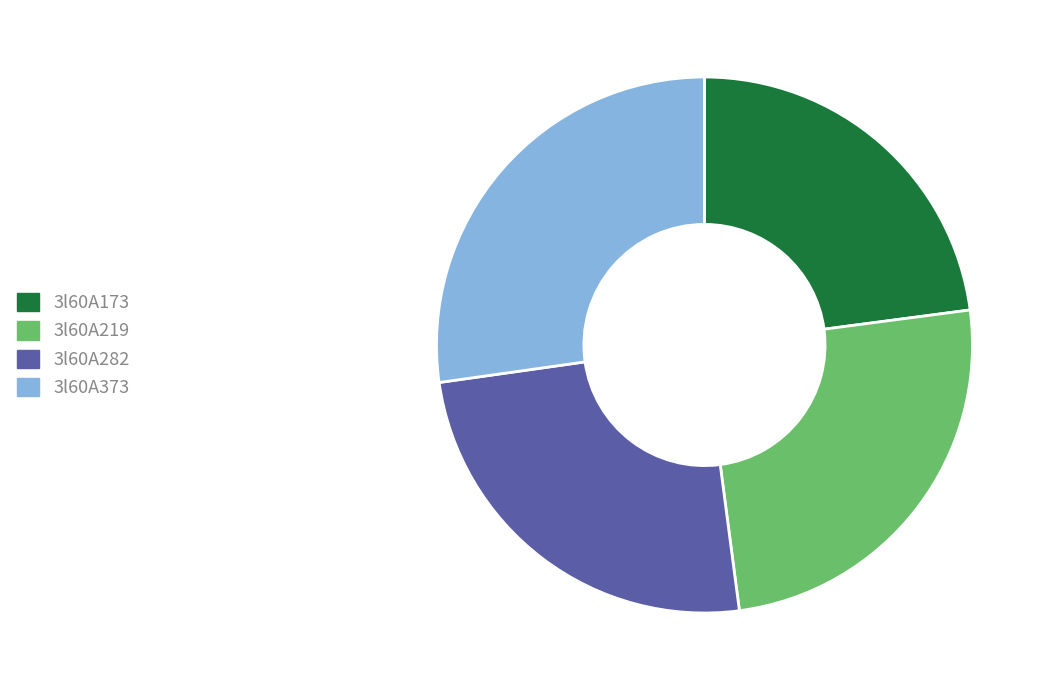

Which has a higher value, 3l60A173 or 3l60A282?

3l60A282